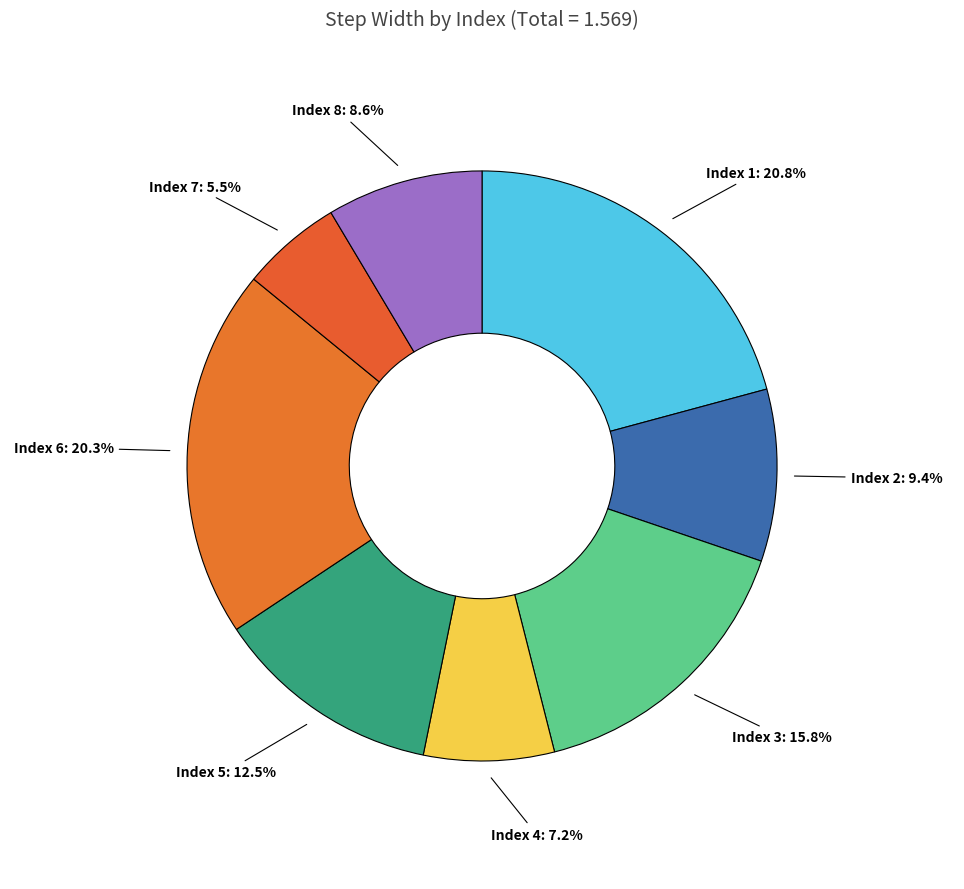

Rank the categories by value from lowest to highest.

7, 4, 8, 2, 5, 3, 6, 1